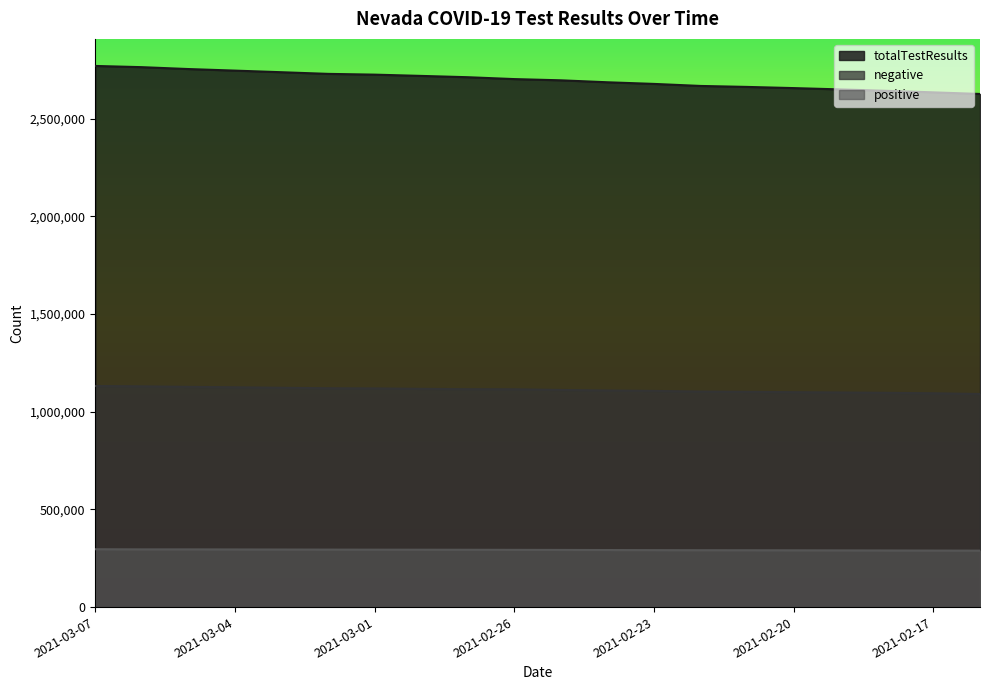

Which series changed the most between 2021-03-06 and 2021-03-05?

totalTestResults